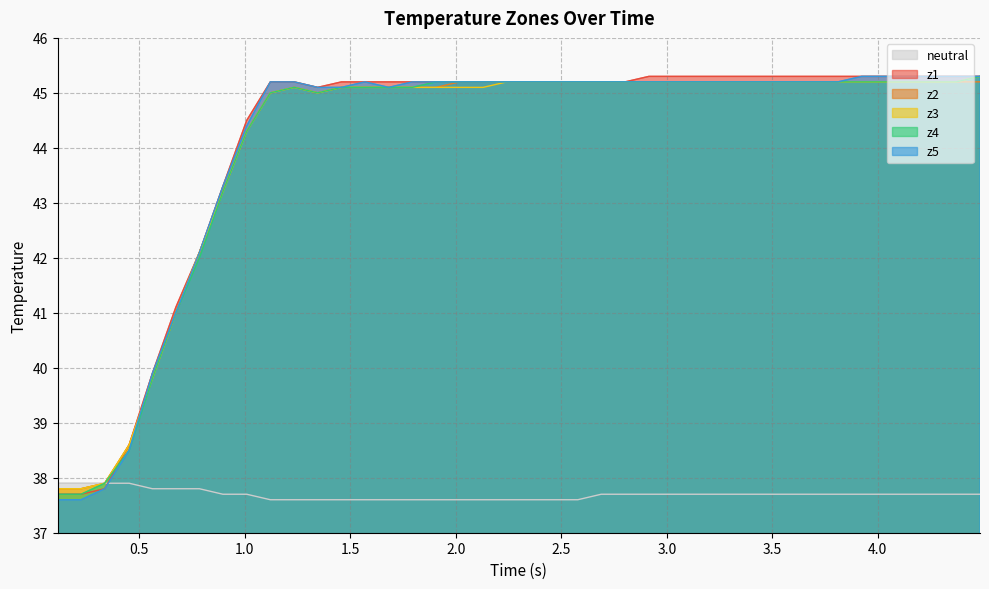

List the series in order of their peak value, highest first.

z1, z3, z4, z5, z2, neutral